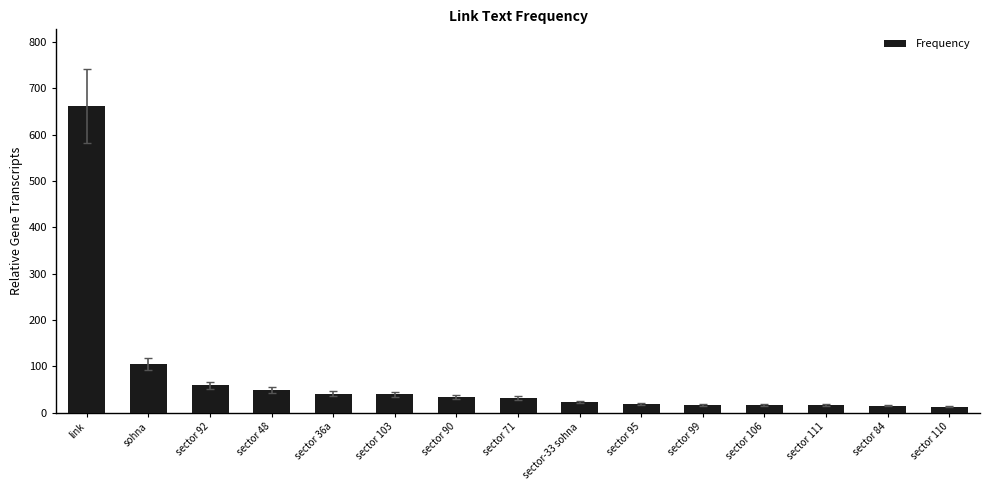

What is the sum of the values at sohna and sector 110?

118